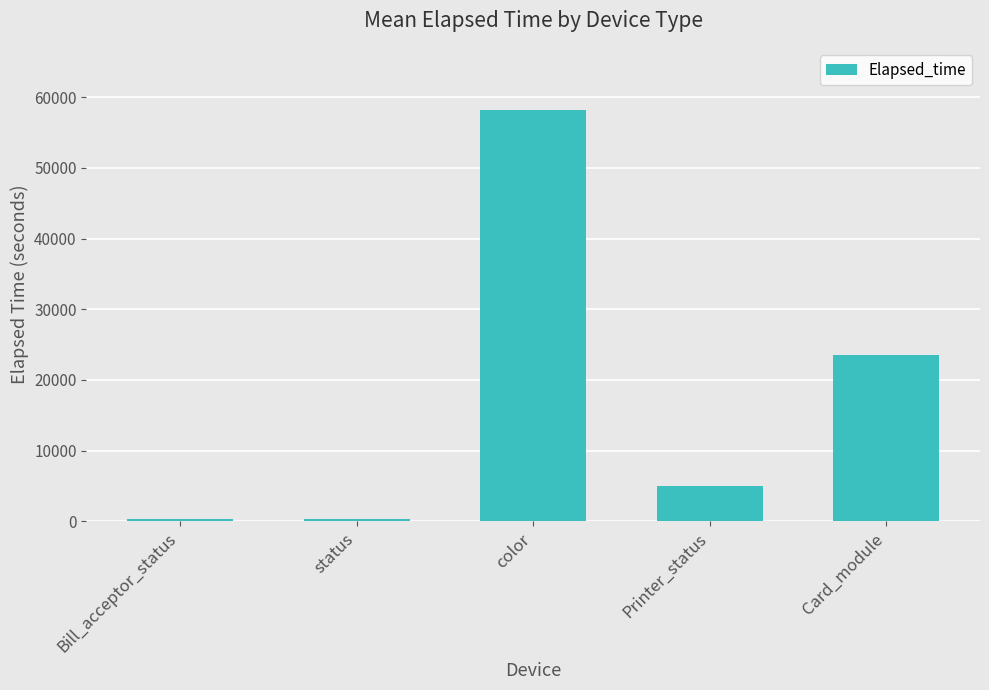

True or false: the data shows 280 at status.

True